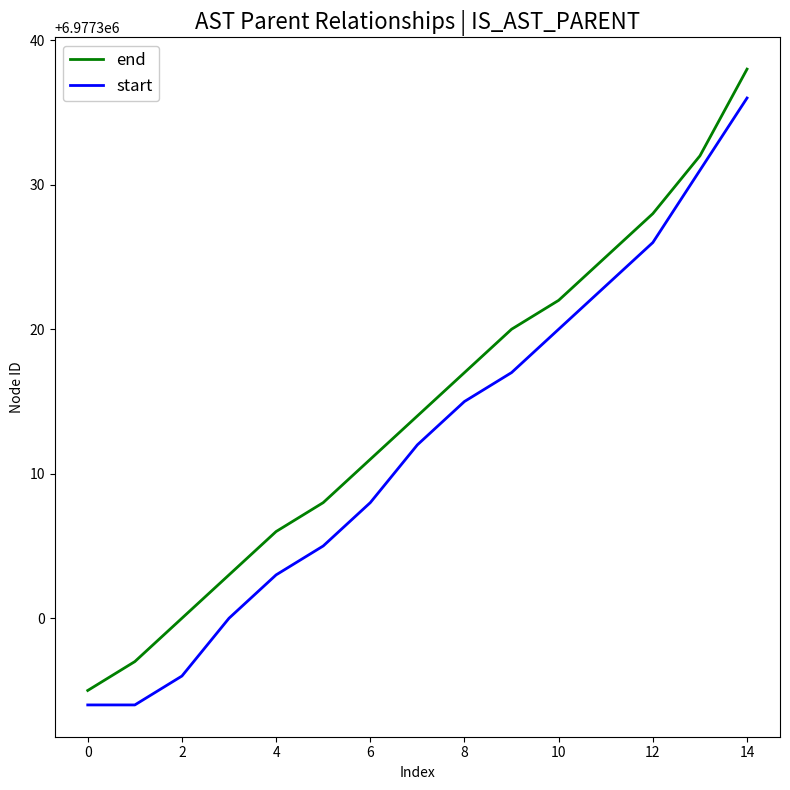

What is the difference between the maximum and minimum values in the end series?

43